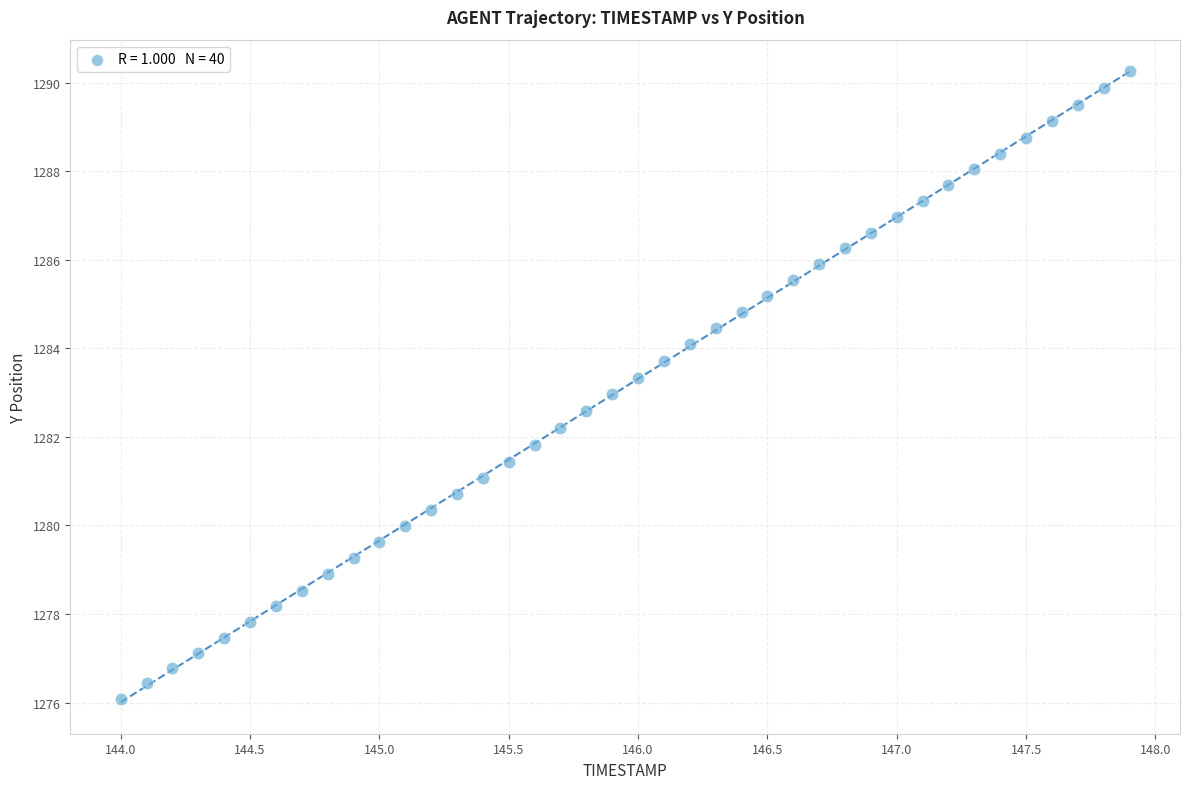

What is the range of Y values (max minus min)?

14.2